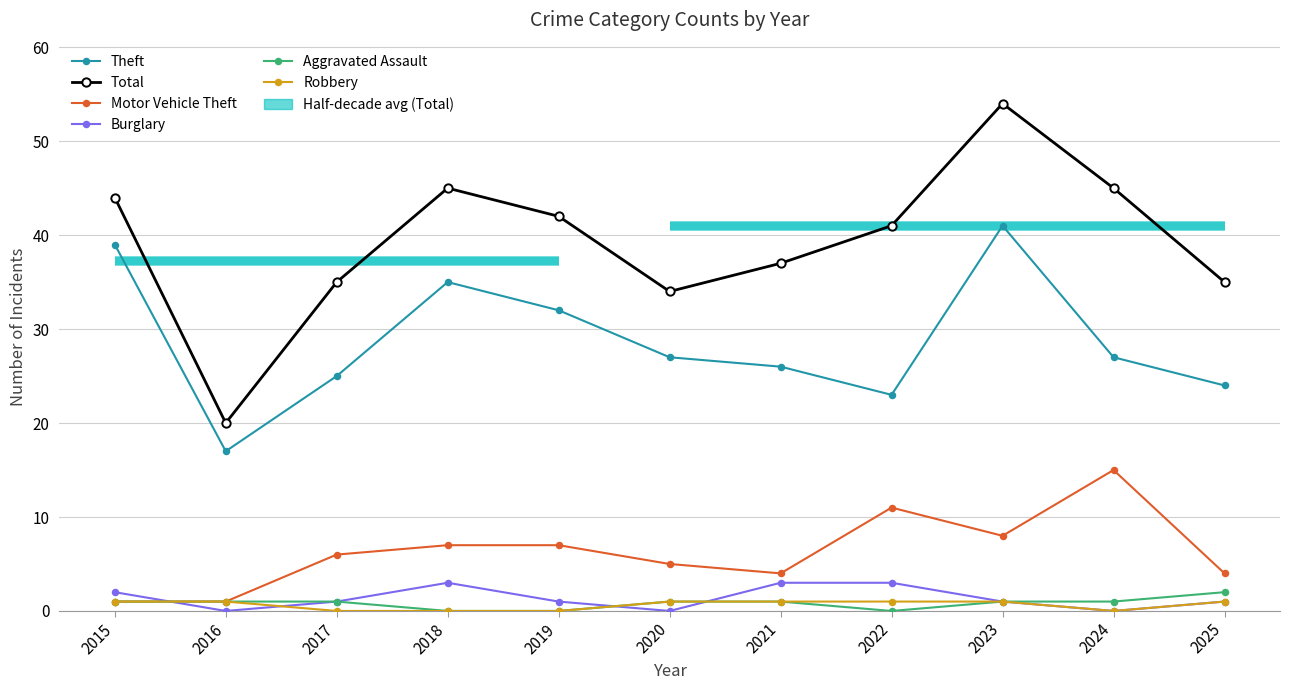

Is it true that Theft equals 24 at 2025?

True